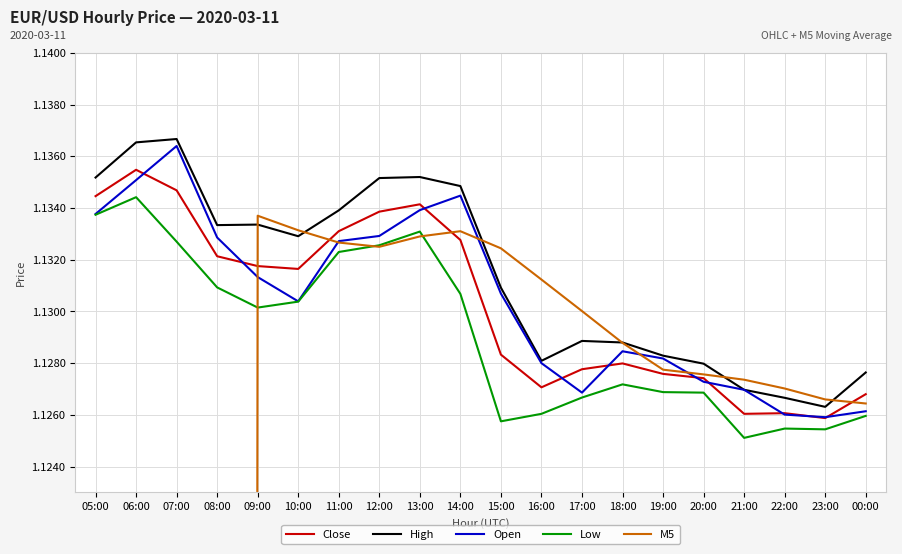

What value does the High series have at 08:00?

1.1